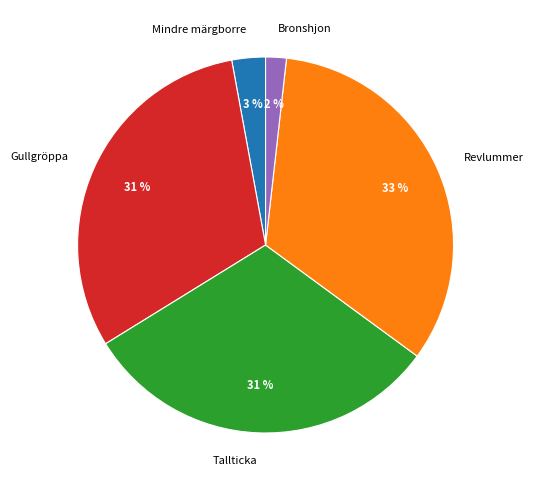

Is the sum of Gullgröppa and Mindre märgborre greater than half?

No